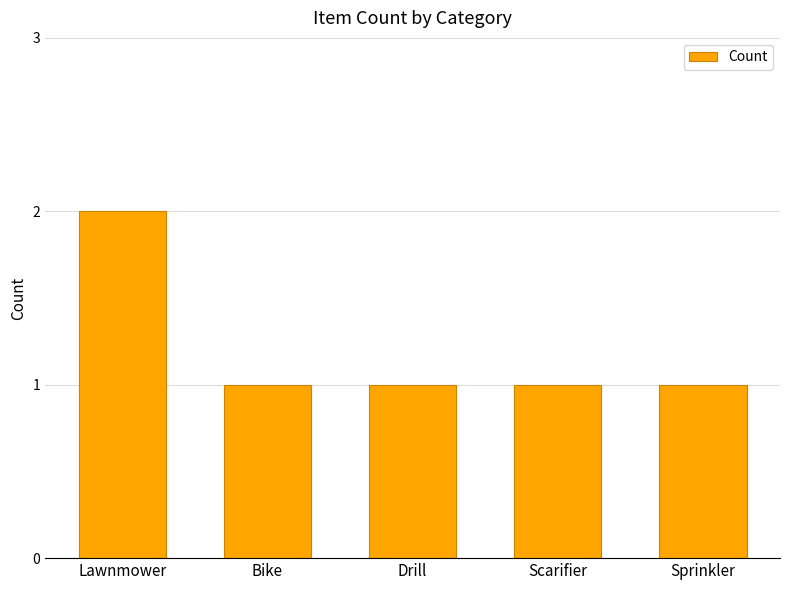

Reading left to right, list all the values displayed in this chart.

2	1	1	1	1